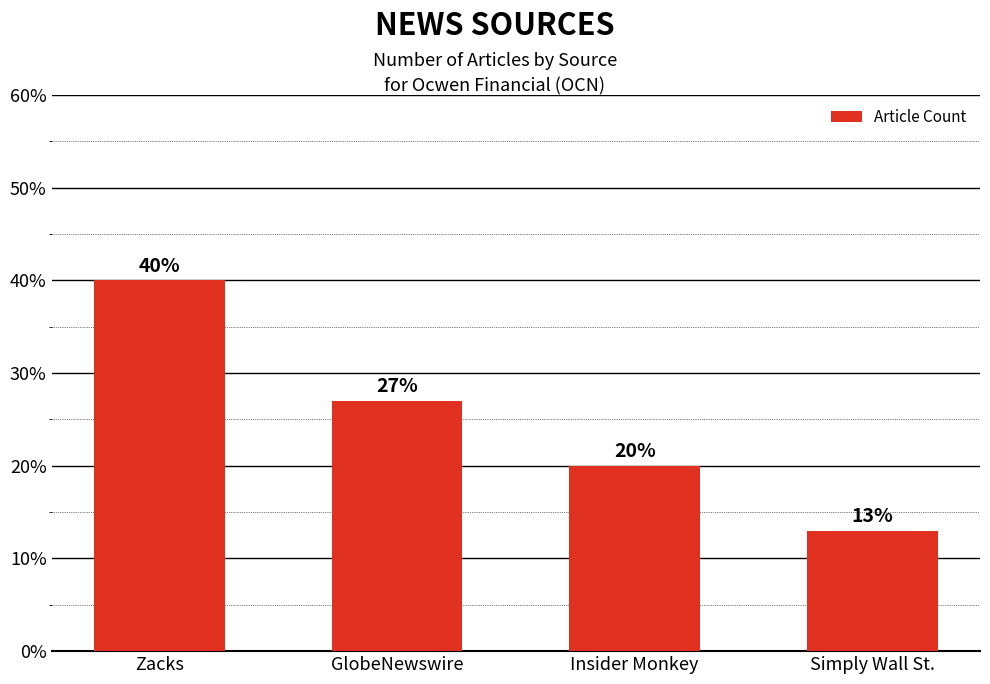

What position from the left is Insider Monkey?

3